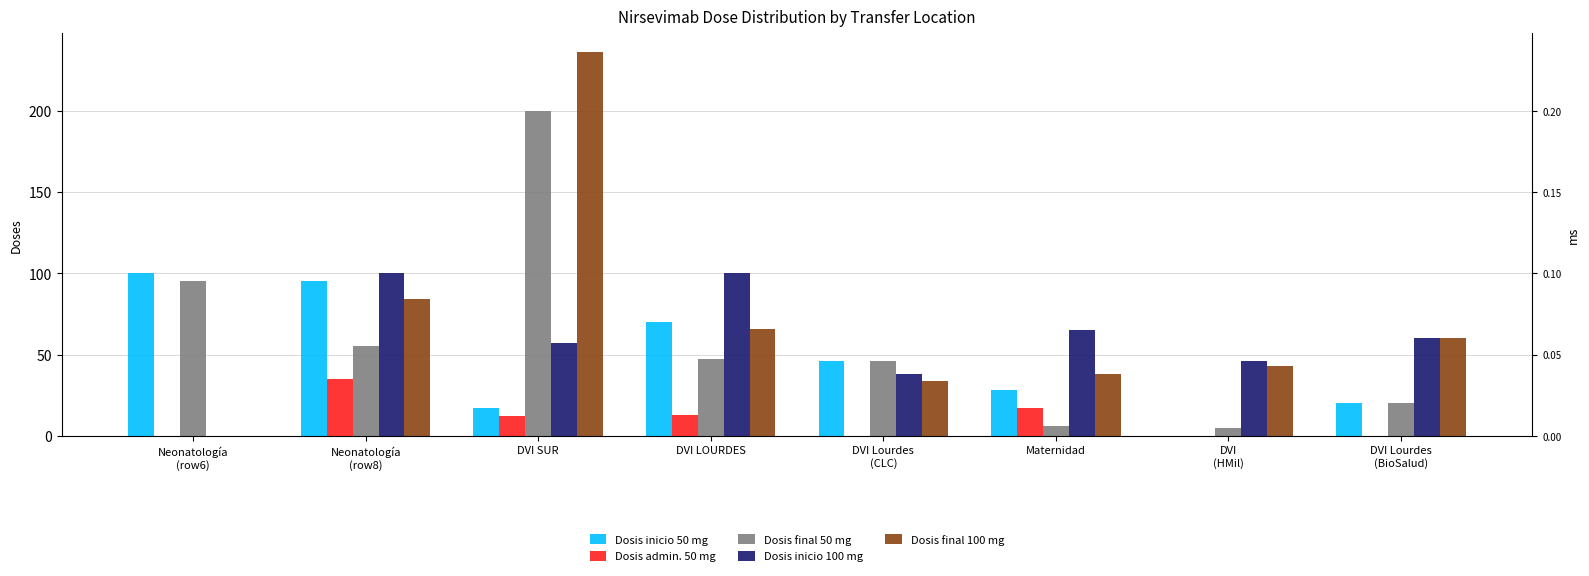

Reading left to right, list all the values displayed in this chart.

Dosis inicio 50 mg: Neonatología
(row6)=100	Neonatología
(row8)=95	DVI SUR=17	DVI LOURDES=70	DVI Lourdes
(CLC)=46	Maternidad=28	DVI
(HMil)=0	DVI Lourdes
(BioSalud)=20
Dosis admin. 50 mg: Neonatología
(row6)=0	Neonatología
(row8)=35	DVI SUR=12	DVI LOURDES=13	DVI Lourdes
(CLC)=0	Maternidad=17	DVI
(HMil)=0	DVI Lourdes
(BioSalud)=0
Dosis final 50 mg: Neonatología
(row6)=95	Neonatología
(row8)=55	DVI SUR=200	DVI LOURDES=47	DVI Lourdes
(CLC)=46	Maternidad=6	DVI
(HMil)=5	DVI Lourdes
(BioSalud)=20
Dosis inicio 100 mg: Neonatología
(row6)=0	Neonatología
(row8)=100	DVI SUR=57	DVI LOURDES=100	DVI Lourdes
(CLC)=38	Maternidad=65	DVI
(HMil)=46	DVI Lourdes
(BioSalud)=60
Dosis final 100 mg: Neonatología
(row6)=0	Neonatología
(row8)=84	DVI SUR=236	DVI LOURDES=66	DVI Lourdes
(CLC)=34	Maternidad=38	DVI
(HMil)=43	DVI Lourdes
(BioSalud)=60